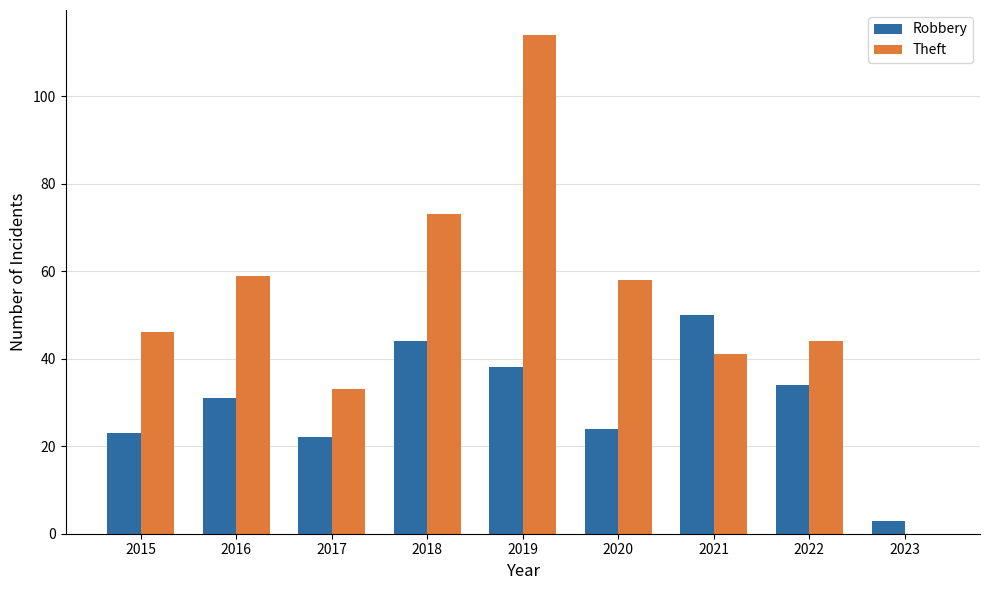

How many values in the Theft series are below 46?

4